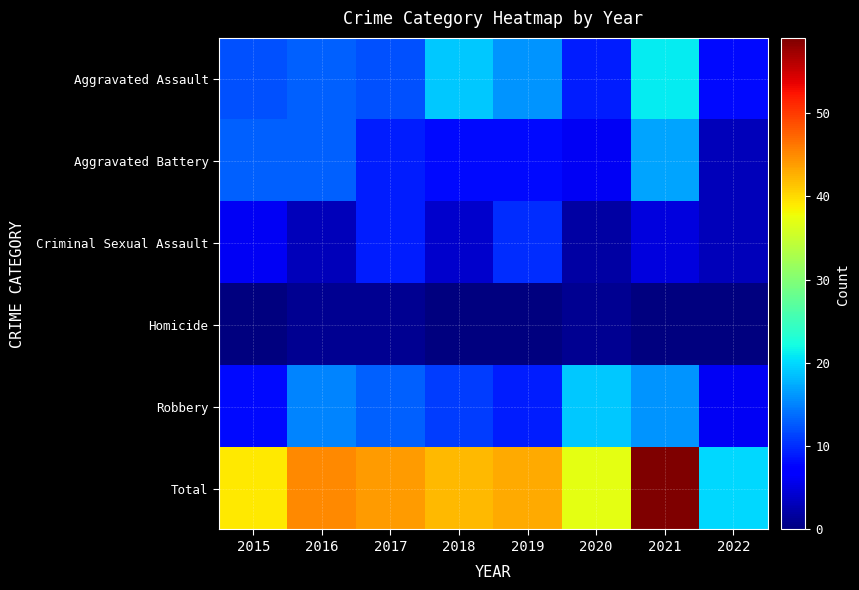

Reading left to right, list all the values displayed in this chart.

Aggravated Assault: 2015=12	2016=13	2017=12	2018=19	2019=16	2020=9	2021=21	2022=8
Aggravated Battery: 2015=13	2016=13	2017=9	2018=8	2019=8	2020=6	2021=17	2022=3
Criminal Sexual Assault: 2015=6	2016=3	2017=9	2018=4	2019=10	2020=2	2021=5	2022=3
Homicide: 2015=0	2016=1	2017=1	2018=0	2019=0	2020=1	2021=0	2022=0
Robbery: 2015=8	2016=15	2017=13	2018=11	2019=9	2020=19	2021=16	2022=6
Total: 2015=39	2016=45	2017=44	2018=42	2019=43	2020=37	2021=59	2022=20